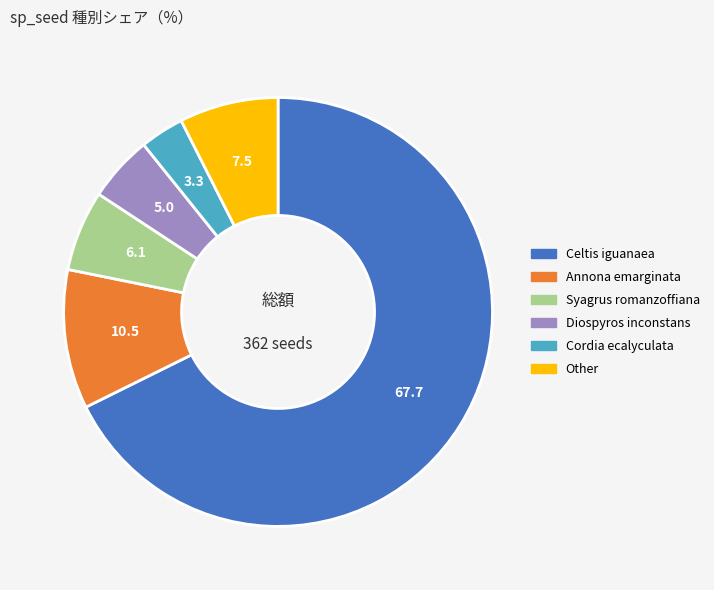

Is there a majority slice in this chart?

Yes